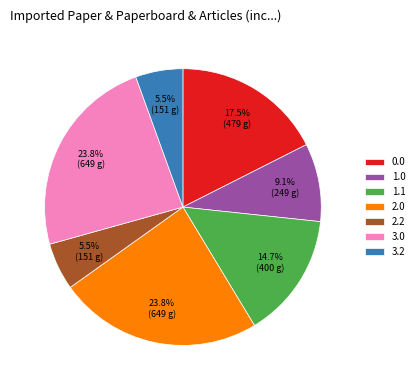

Combined, do 3.2 and 0.0 account for over 50%?

No